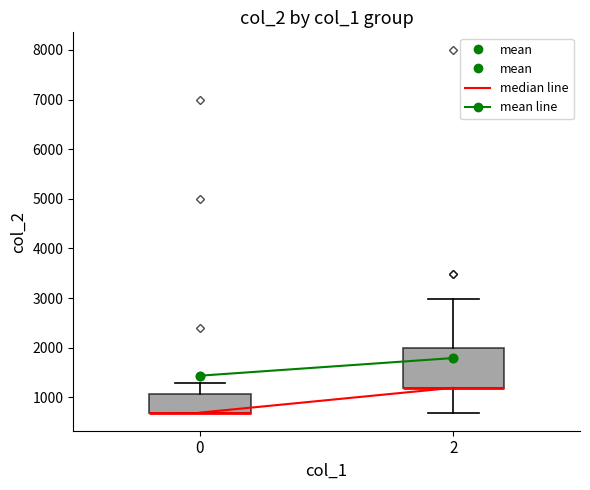

Comparing the boxes themselves (not the whiskers), which one is the tallest?

2